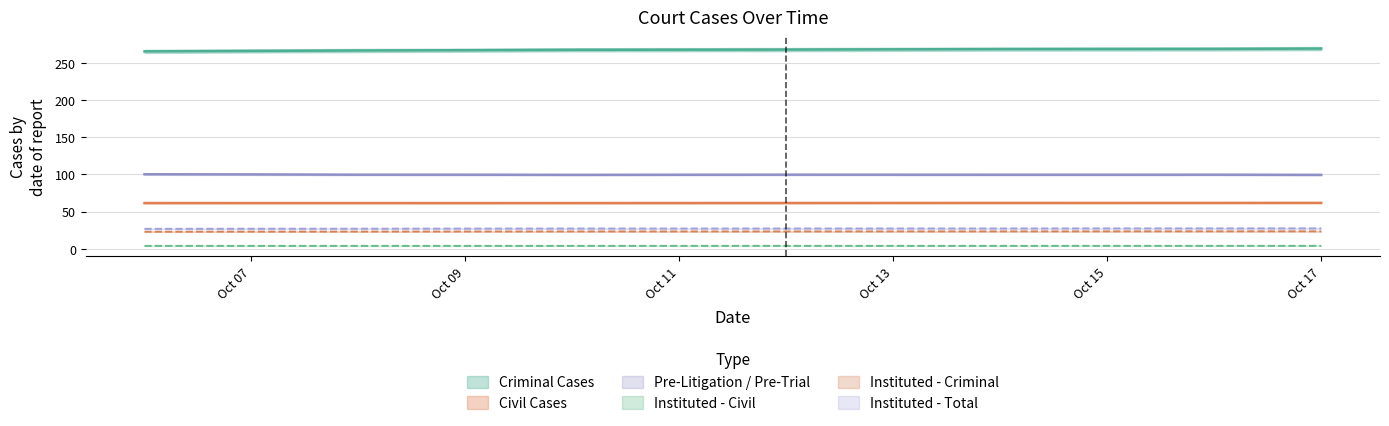

Between 2025-10-09 and 2025-10-12, which series saw the biggest shift?

Criminal Cases